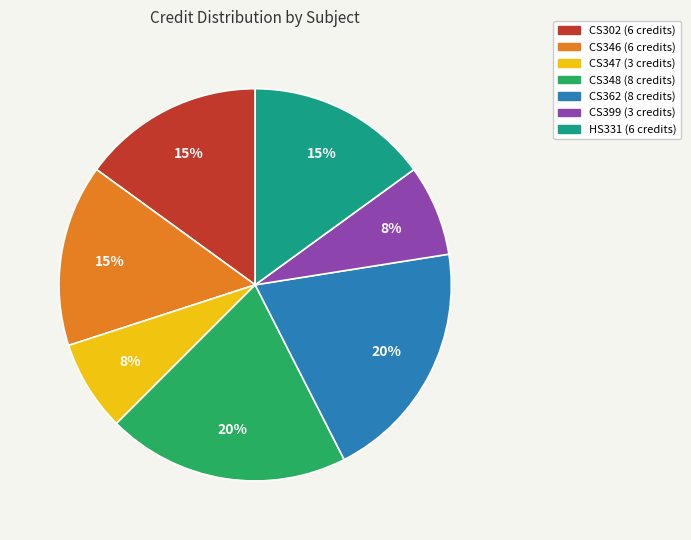

Is it true that CS399 is 15% of the pie?

False